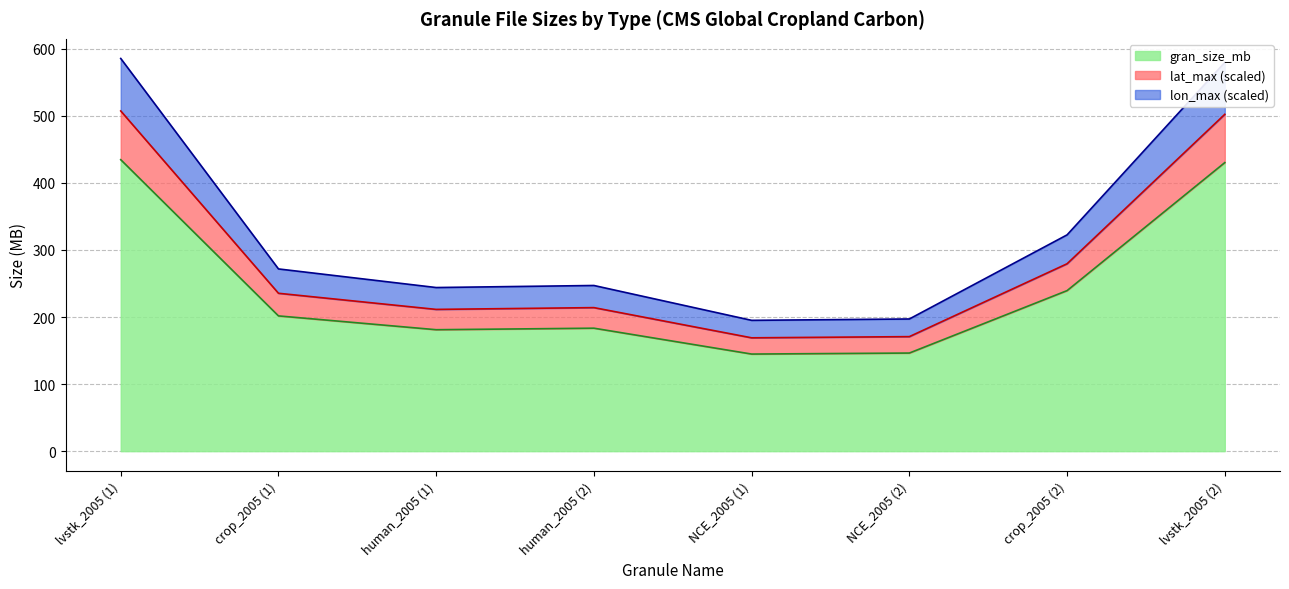

What is the average value of the crop series?

220.5